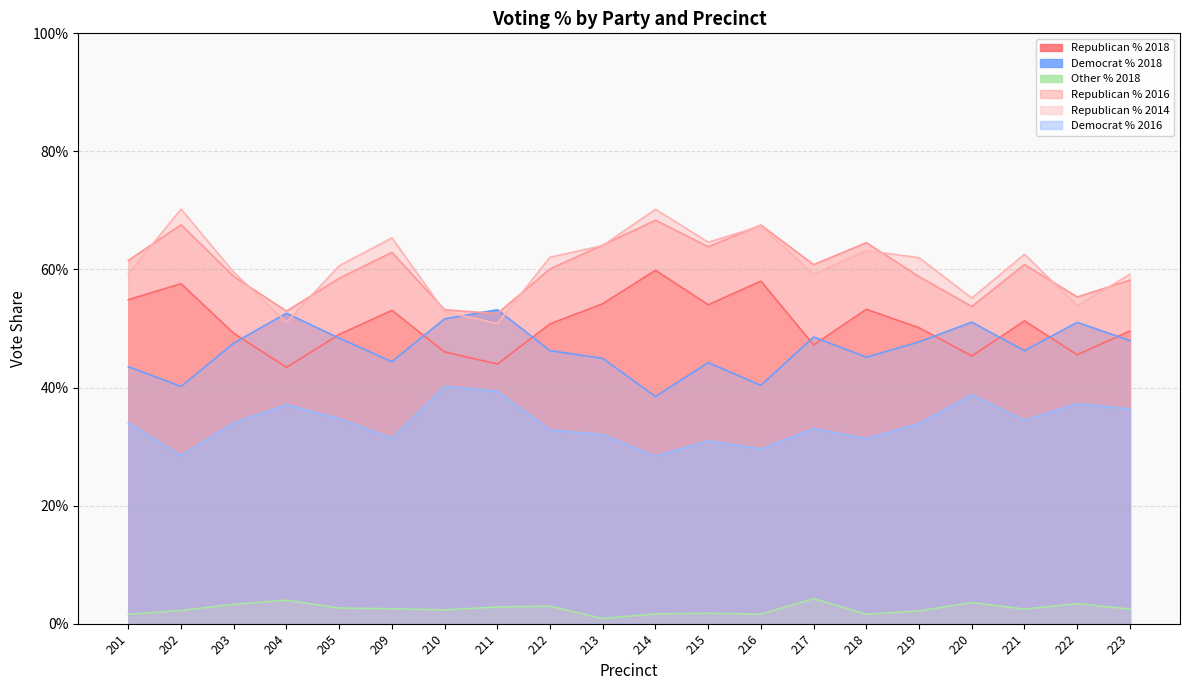

The value of Republican % 2018 at 202 is 0.9. True or false?

False